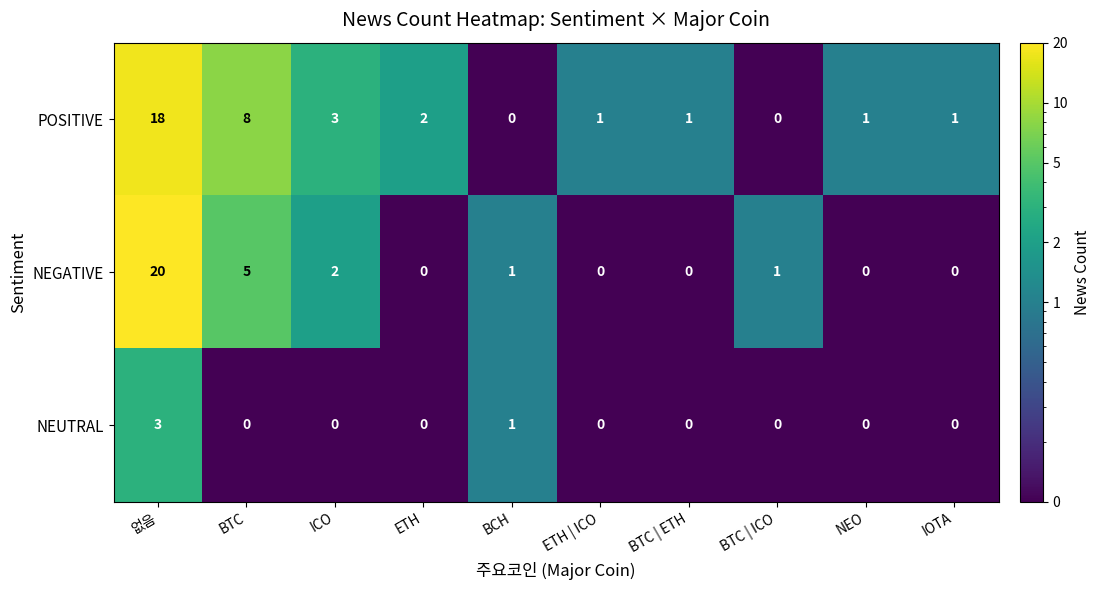

Which series has the widest spread of values?

NEGATIVE